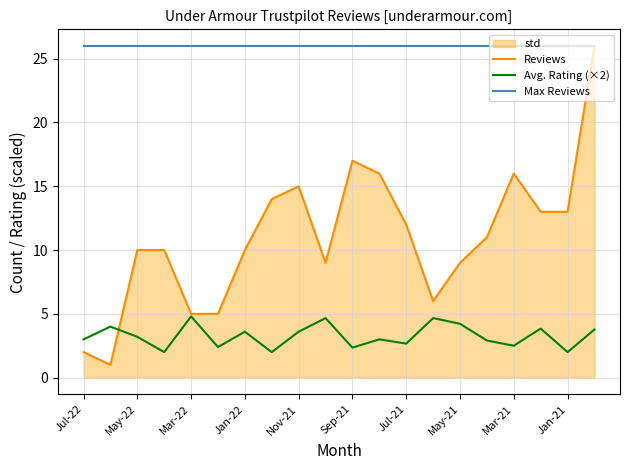

At which label is Avg. Rating (×2) closest to 3?

Jul-22